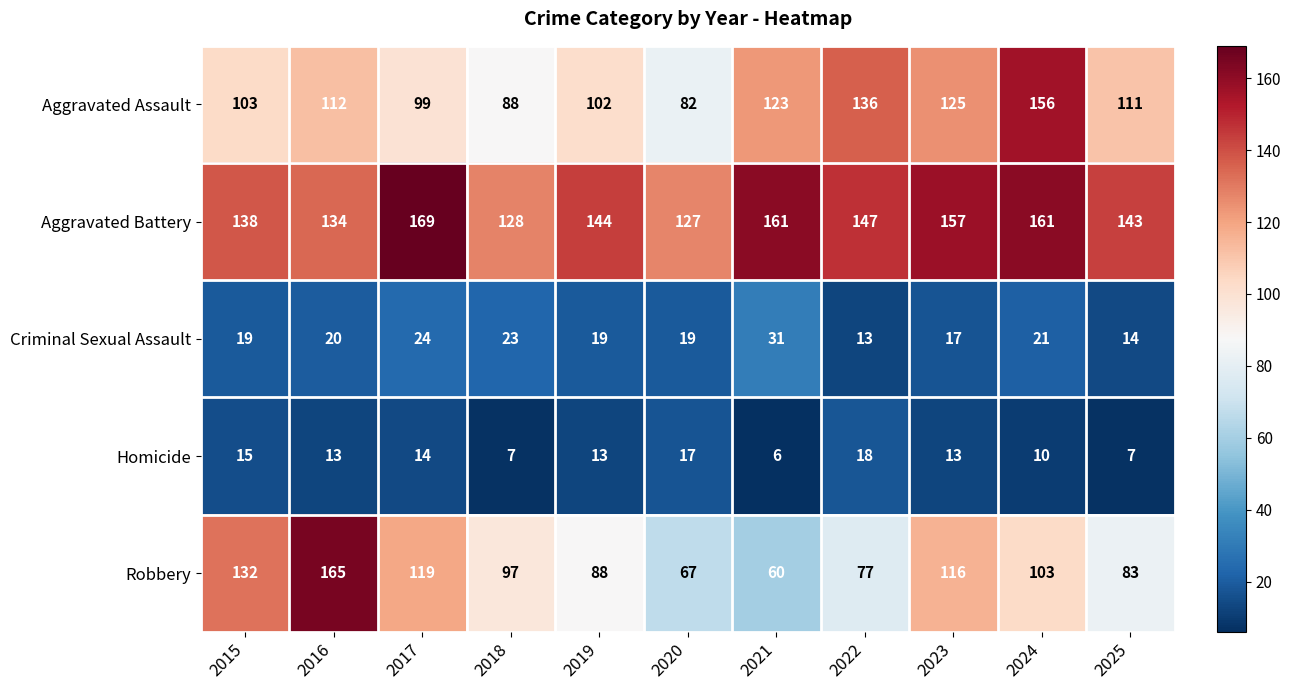

At which label does Criminal Sexual Assault reach its peak?

2021